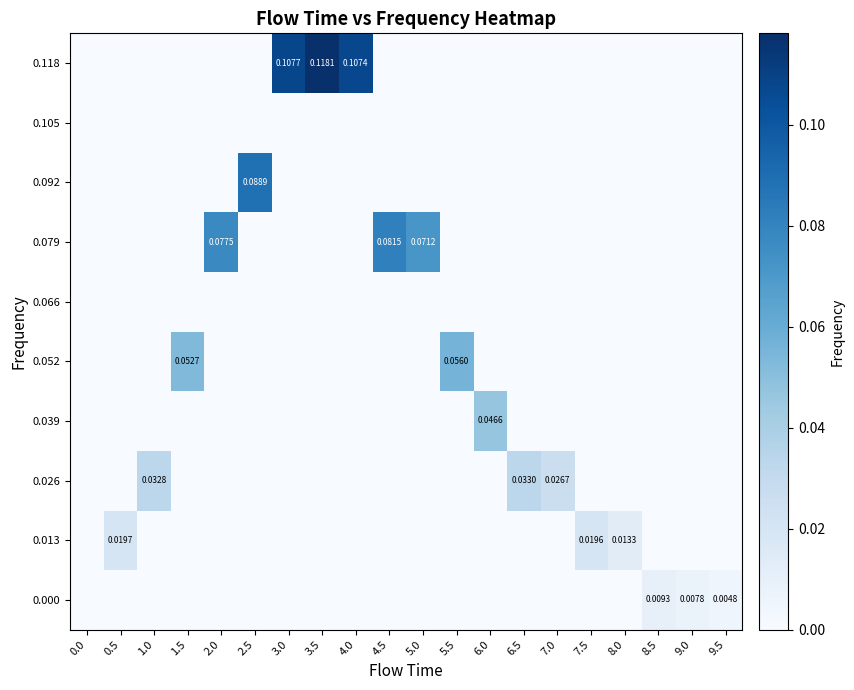

Is it true that 0.000 equals 0.0 at 2.0?

True